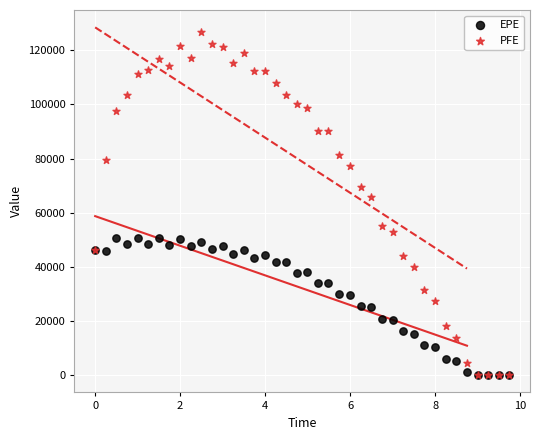

In the PFE series, what Y value is closest to 63357?

65791.5